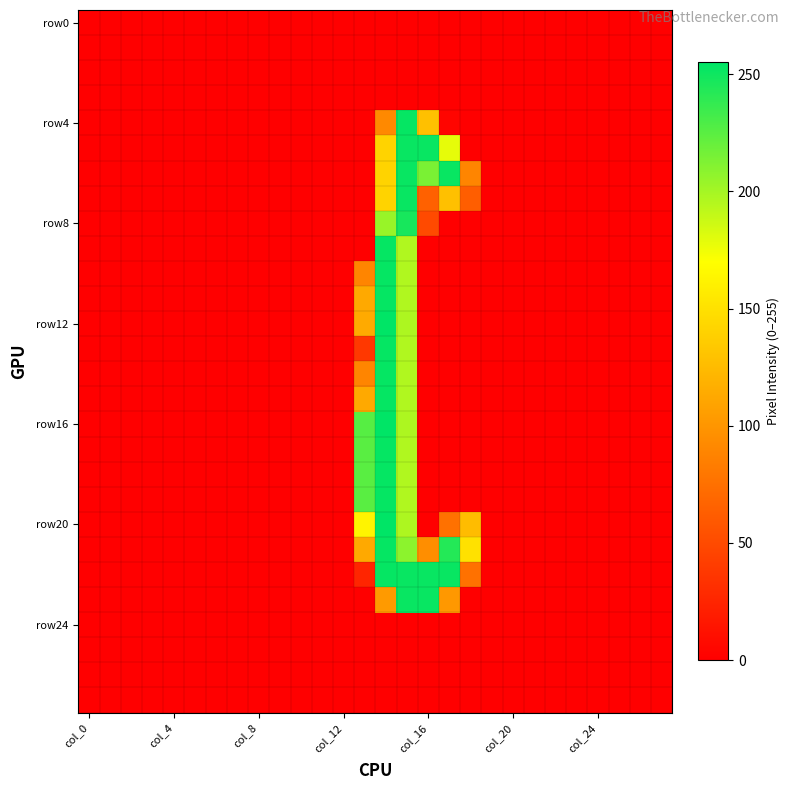

At which category is the sum across all series the highest?

14